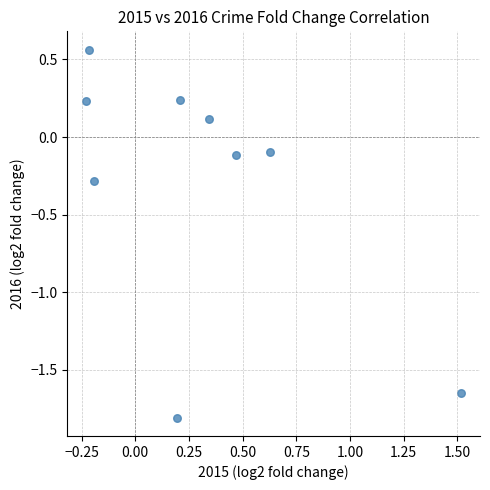

What is the average X value?

0.3